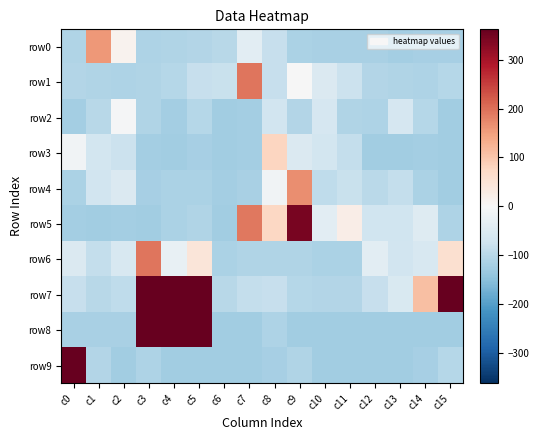

Reading left to right, list all the values displayed in this chart.

row0: c0=-109.2	c1=155.8	c2=13.8	c3=-112.2	c4=-108.2	c5=-107.2	c6=-99.2	c7=-39.2	c8=-83.2	c9=-115.2	c10=-118.2	c11=-118.2	c12=-117.2	c13=-122.2	c14=-120.2	c15=-119.2
row1: c0=-105.2	c1=-110.2	c2=-112.2	c3=-110.2	c4=-104.2	c5=-82.2	c6=-81.2	c7=193.8	c8=-82.2	c9=-2.2	c10=-53.2	c11=-78.2	c12=-107.2	c13=-108.2	c14=-111.2	c15=-104.2
row2: c0=-124.2	c1=-100.2	c2=-3.2	c3=-110.2	c4=-122.2	c5=-104.2	c6=-126.2	c7=-123.2	c8=-68.2	c9=-106.2	c10=-62.2	c11=-110.2	c12=-112.2	c13=-62.2	c14=-104.2	c15=-126.2
row3: c0=-12.2	c1=-67.2	c2=-78.2	c3=-124.2	c4=-126.2	c5=-121.2	c6=-126.2	c7=-122.2	c8=76.8	c9=-51.2	c10=-66.2	c11=-86.2	c12=-126.2	c13=-126.2	c14=-124.2	c15=-126.2
row4: c0=-114.2	c1=-69.2	c2=-52.2	c3=-121.2	c4=-115.2	c5=-114.2	c6=-124.2	c7=-118.2	c8=-12.2	c9=168.8	c10=-93.2	c11=-81.2	c12=-97.2	c13=-85.2	c14=-113.2	c15=-125.2
row5: c0=-124.2	c1=-126.2	c2=-122.2	c3=-126.2	c4=-114.2	c5=-110.2	c6=-126.2	c7=189.8	c8=75.8	c9=343.8	c10=-38.2	c11=22.8	c12=-72.2	c13=-73.2	c14=-47.2	c15=-112.2
row6: c0=-51.2	c1=-87.2	c2=-59.2	c3=193.8	c4=-28.2	c5=43.8	c6=-114.2	c7=-110.2	c8=-108.2	c9=-110.2	c10=-115.2	c11=-113.2	c12=-37.2	c13=-70.2	c14=-59.2	c15=58.8
row7: c0=-84.2	c1=-100.2	c2=-92.2	c3=931.8	c4=1011.8	c5=1938.8	c6=-99.2	c7=-85.2	c8=-84.2	c9=-102.2	c10=-106.2	c11=-107.2	c12=-82.2	c13=-56.2	c14=108.8	c15=713.8
row8: c0=-117.2	c1=-118.2	c2=-117.2	c3=2163.8	c4=1258.8	c5=1161.8	c6=-126.2	c7=-126.2	c8=-112.2	c9=-126.2	c10=-126.2	c11=-126.2	c12=-126.2	c13=-126.2	c14=-126.2	c15=-126.2
row9: c0=3162.8	c1=-105.2	c2=-125.2	c3=-112.2	c4=-126.2	c5=-126.2	c6=-126.2	c7=-126.2	c8=-121.2	c9=-110.2	c10=-126.2	c11=-126.2	c12=-126.2	c13=-126.2	c14=-119.2	c15=-102.2